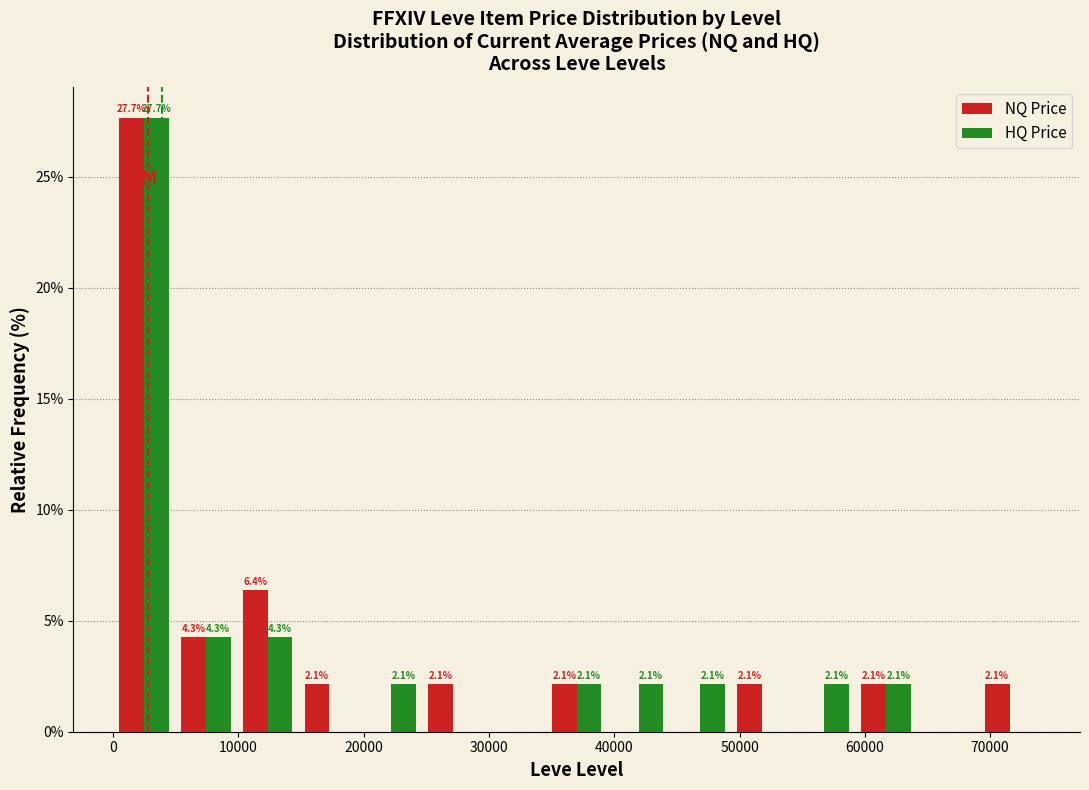

In the HQ Price series, which range on the x-axis has the tallest bar?

0 to 5000